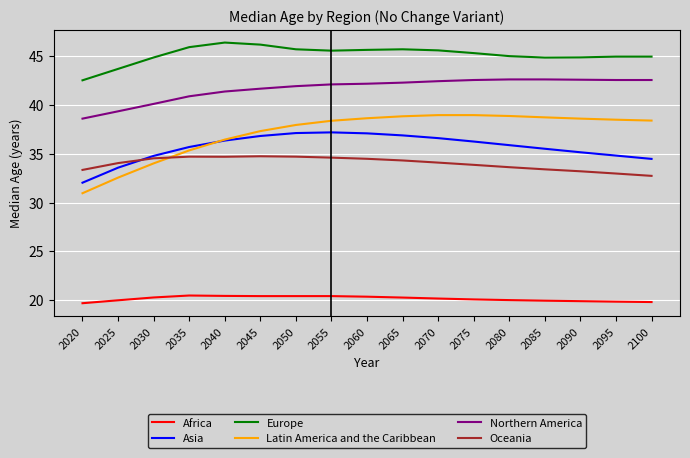

How many lines are shown in the chart?

6